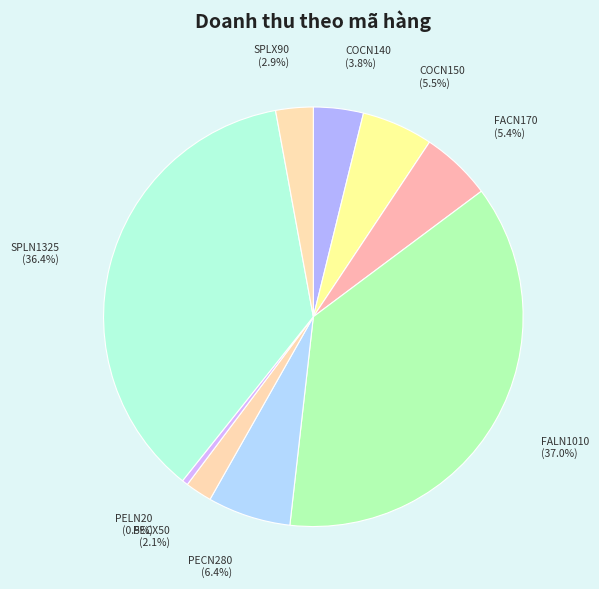

Combined, do SPLN1325 and COCN140 account for over 50%?

No